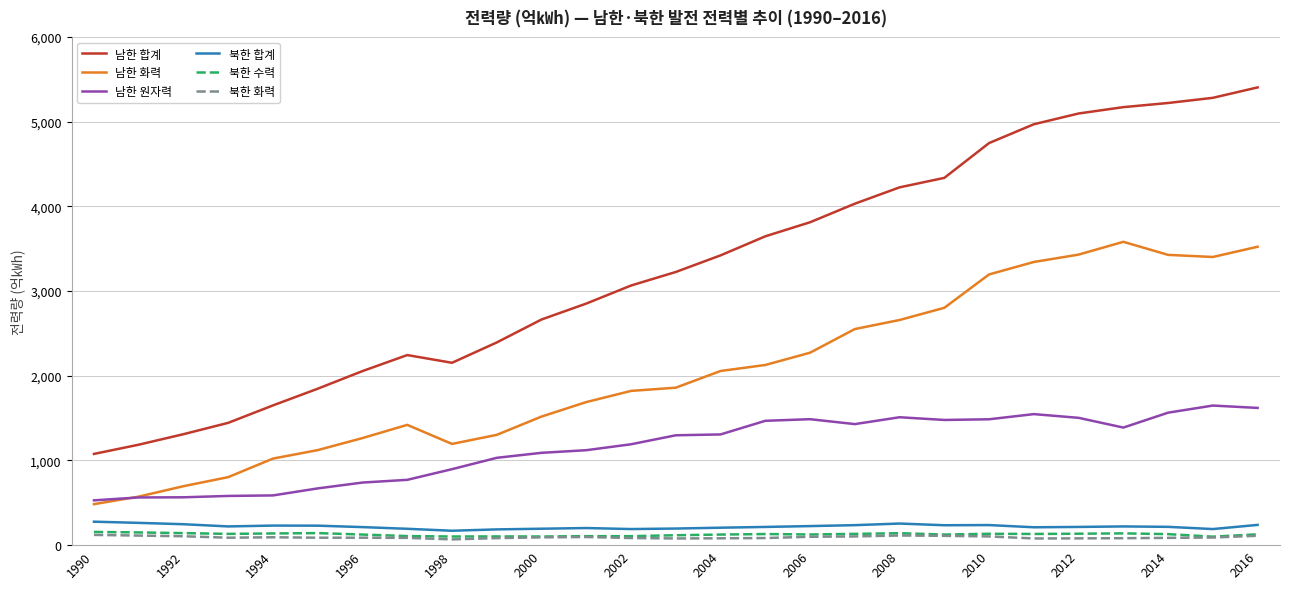

What is the greatest value displayed?

5404